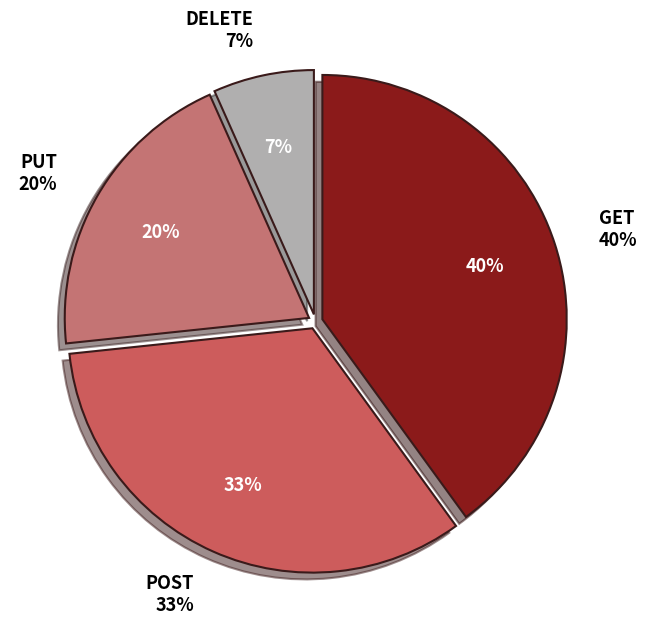

Does POST represent more than half of the total?

No